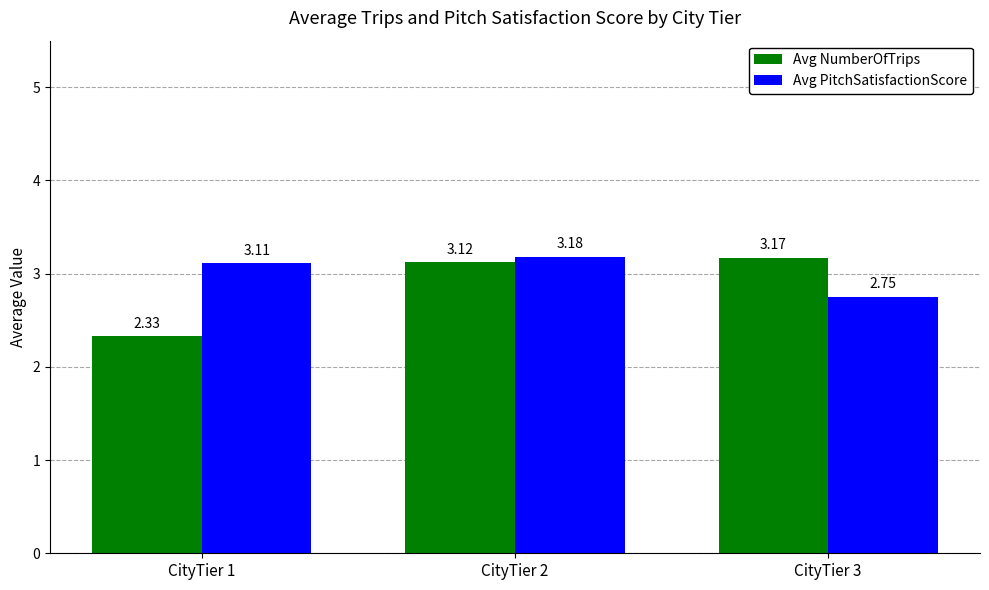

What is the average value of the Avg NumberOfTrips series?

2.9